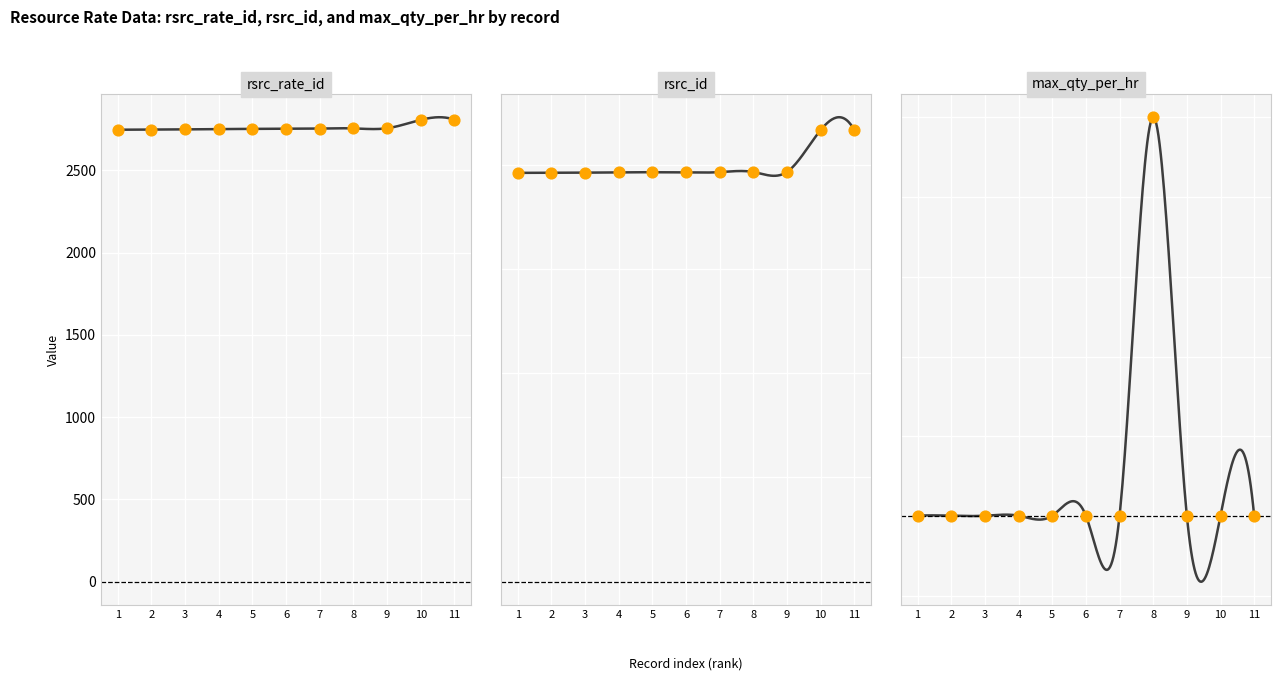

At how many categories does at least one series exceed 2249?

11